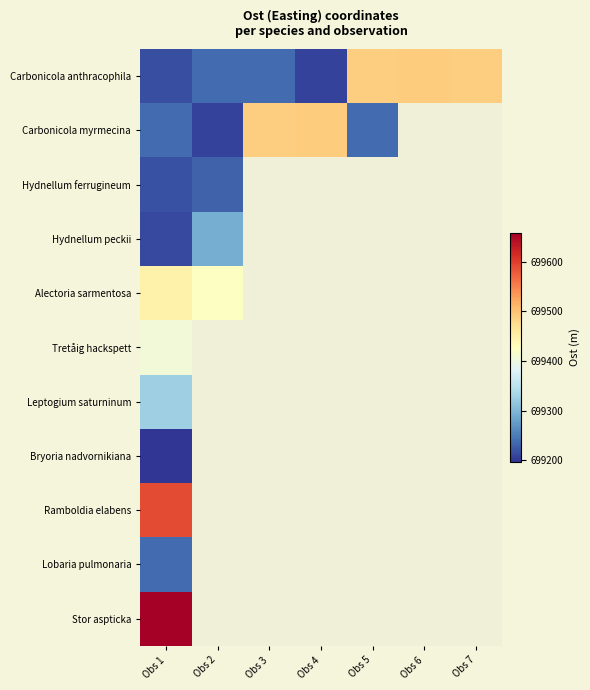

Is it true that Alectoria sarmentosa equals 699448.0 at Obs 1?

True